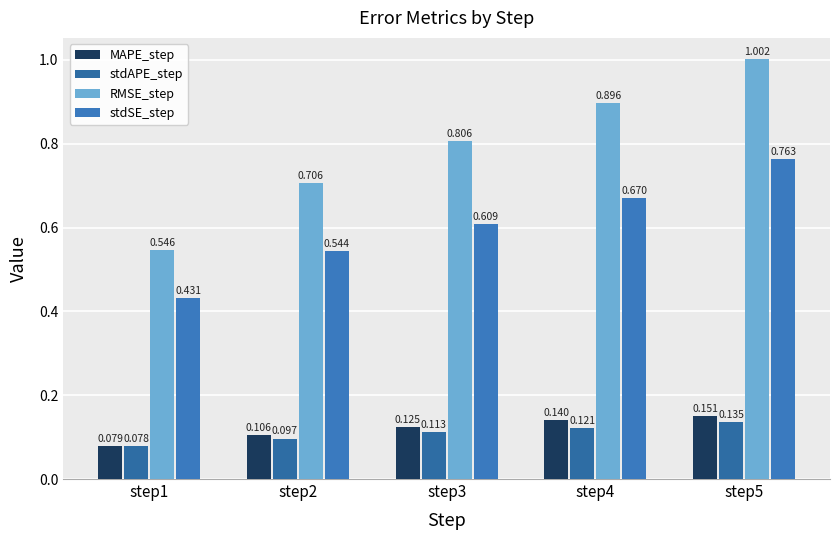

Count the number of categories in the chart.

5